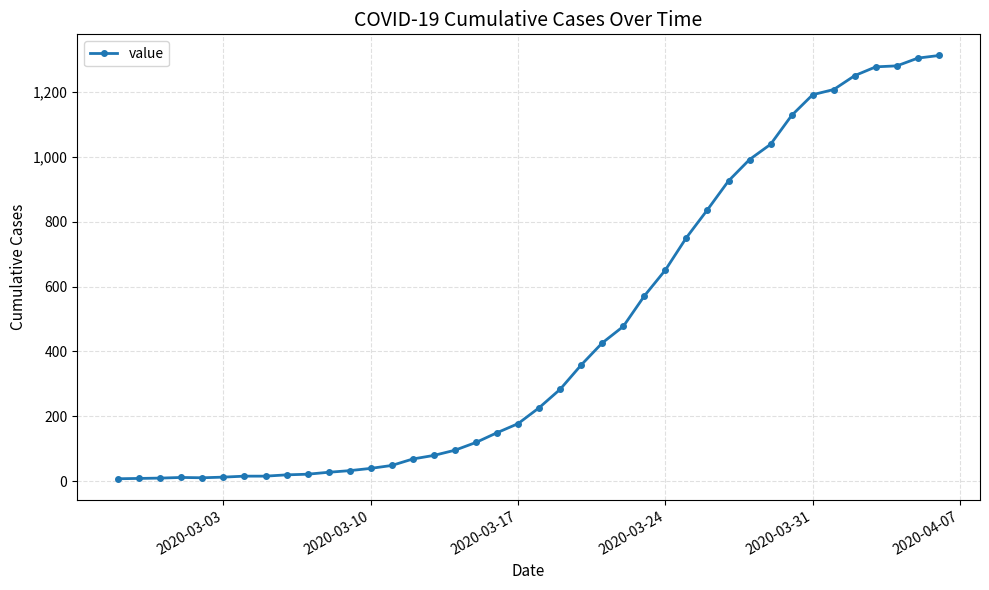

What is the sum of all values?

18453